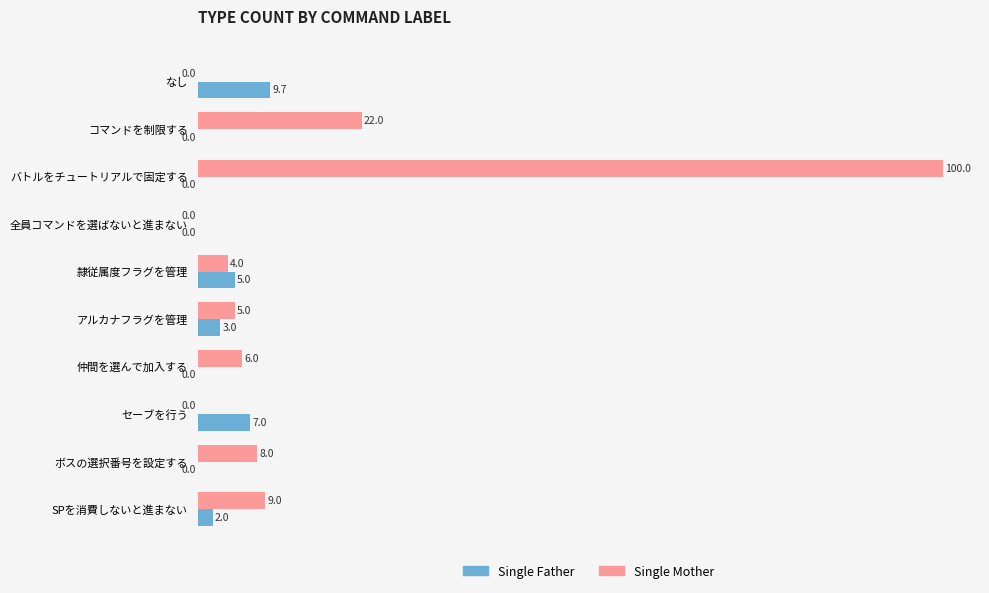

True or false: Single Mother has a value of 146.6 at バトルをチュートリアルで固定する.

False